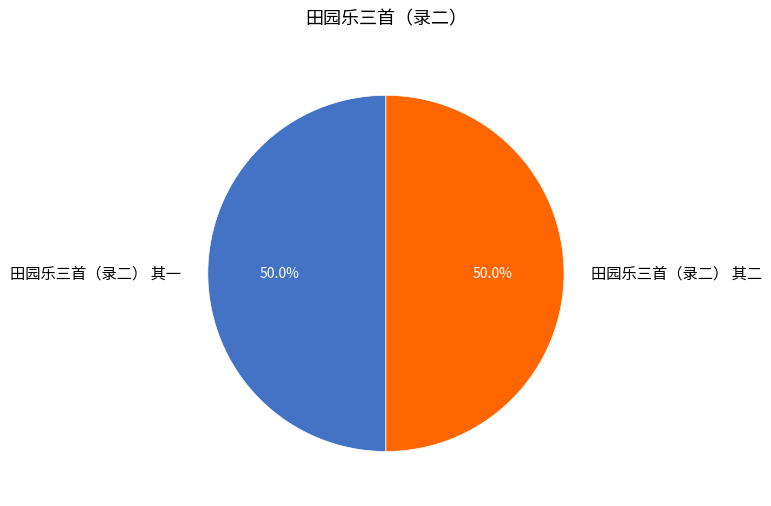

Is it true that 田园乐三首（录二） 其二 is 62% of the pie?

False